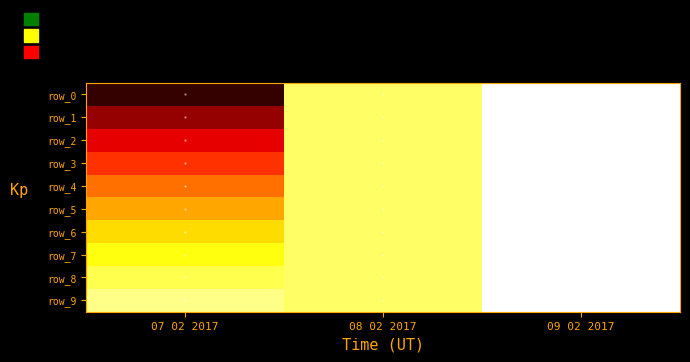

Between 09 02 2017 and 08 02 2017, which is larger?

09 02 2017